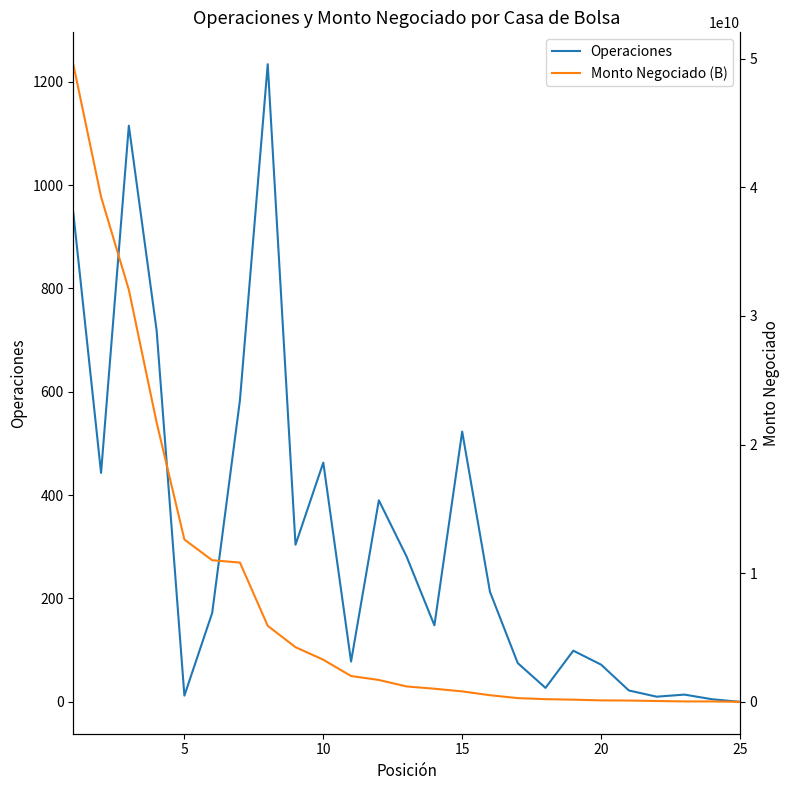

How many series are shown in this chart?

2